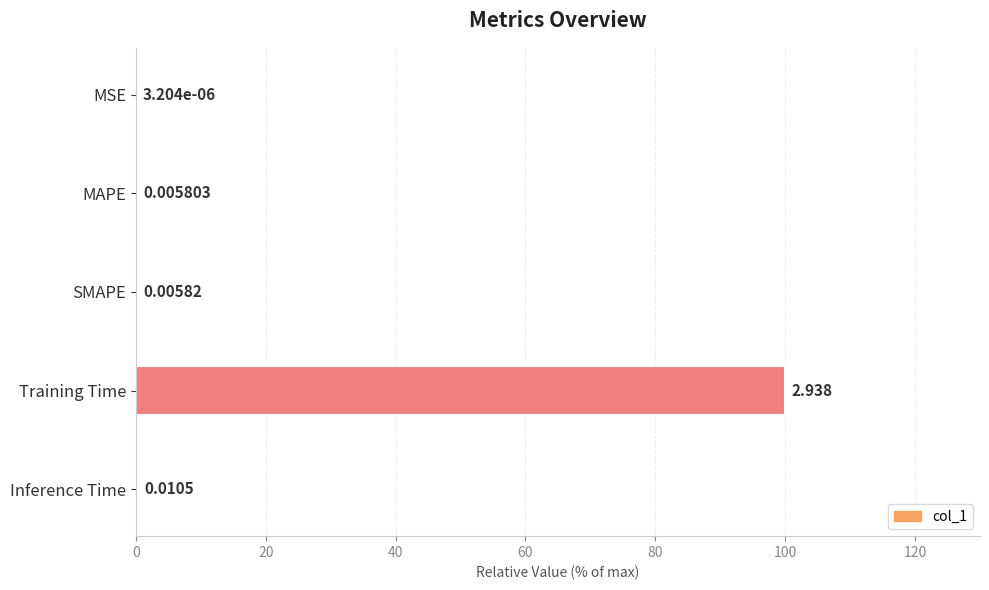

Between MSE and Training Time, which is larger?

Training Time